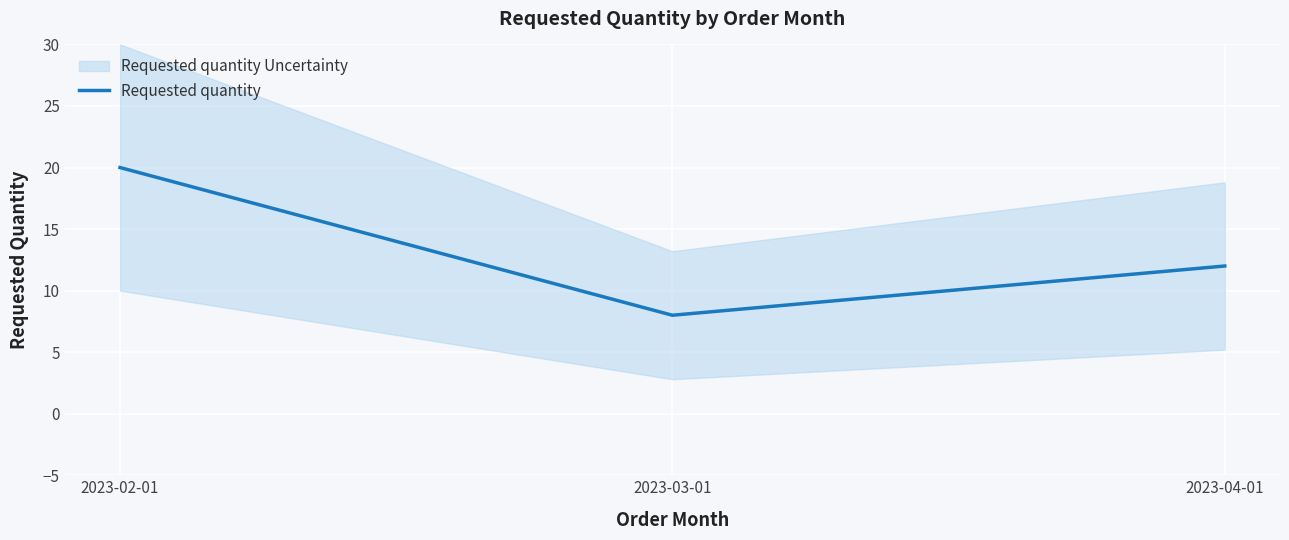

Rank the categories by value from lowest to highest.

2023-03-01, 2023-04-01, 2023-02-01